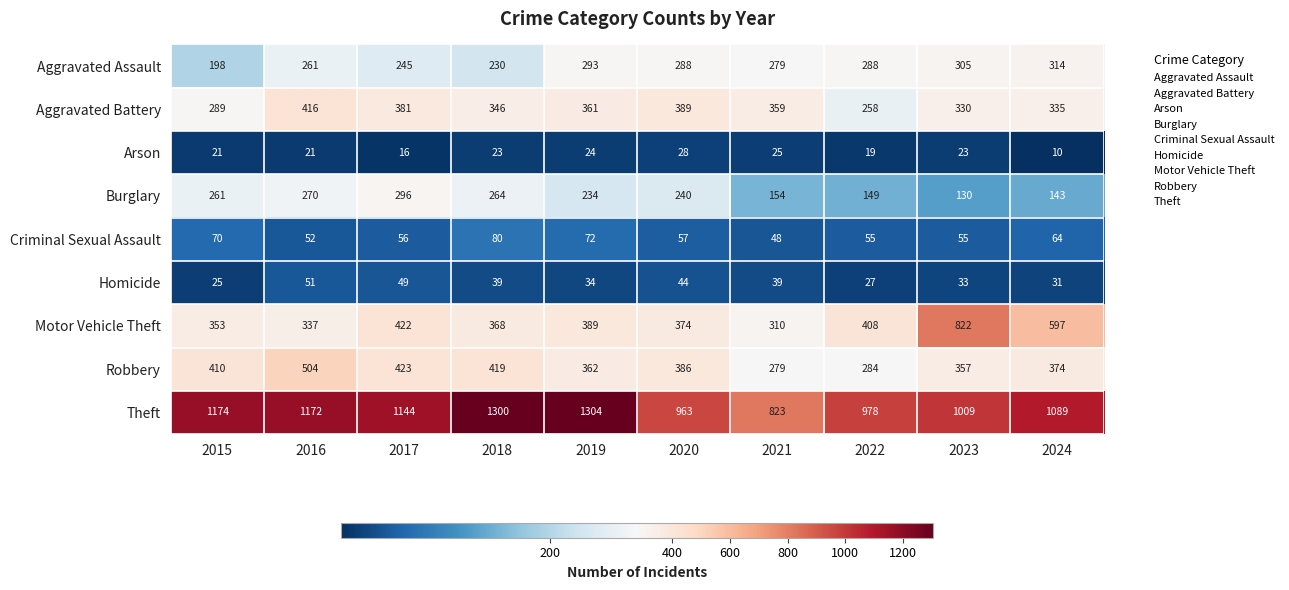

What is the difference between the maximum and minimum values in the Aggravated Battery series?

158